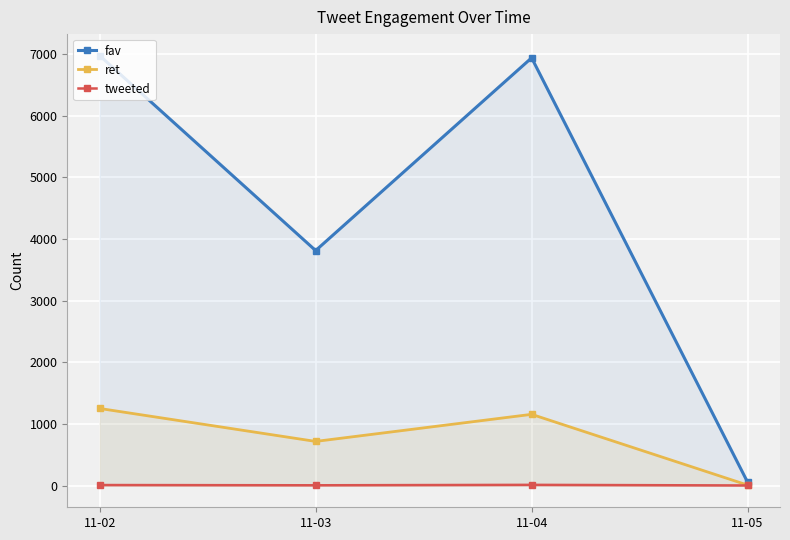

Which has a higher value, 11-03 or 11-04?

11-04